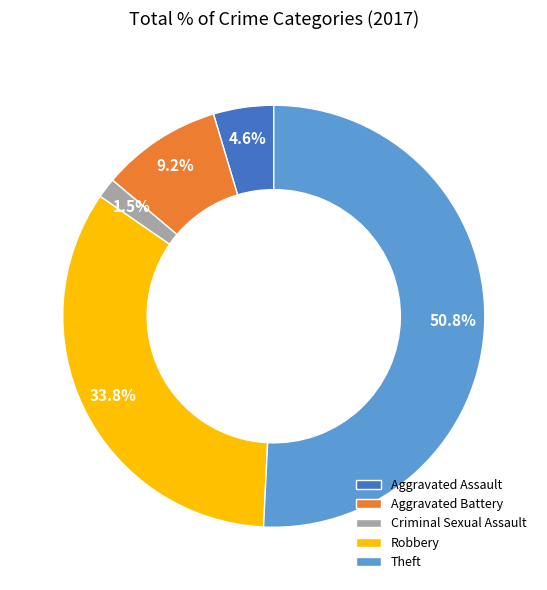

Which has a higher value, Criminal Sexual Assault or Aggravated Battery?

Aggravated Battery